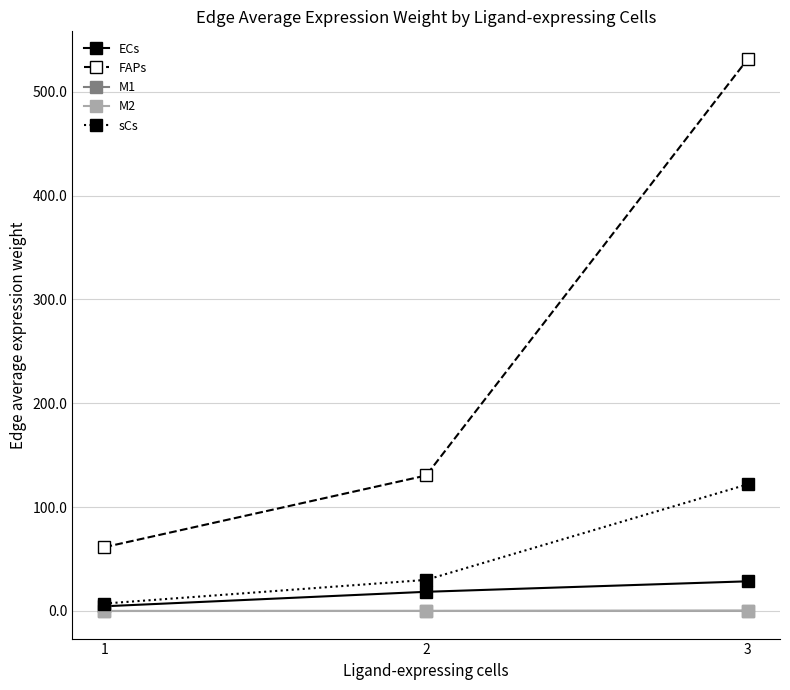

What is the maximum value for sCs?

122.0